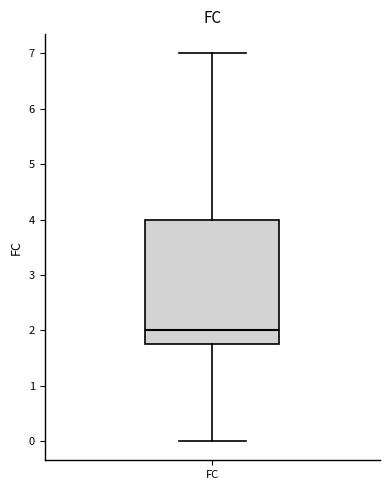

Transcribe this box plot: give where the median line is, the range the box spans, and where the two whiskers end, as read against the y-axis. The values are not printed on the chart, so give them approximately, as read against the axis.

median 2.0, box 1.8 to 4.0, whiskers 0.0 to 7.0